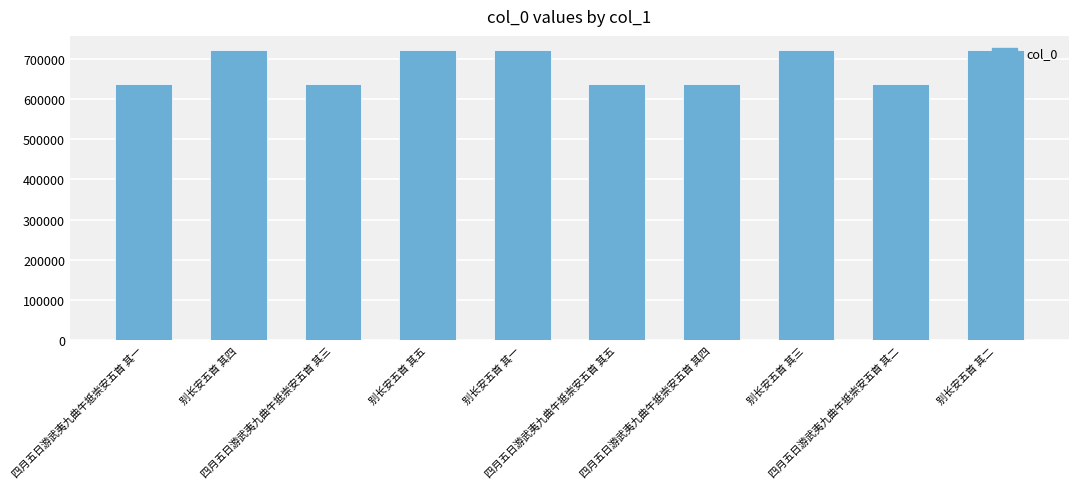

What is the smallest value displayed?

637652